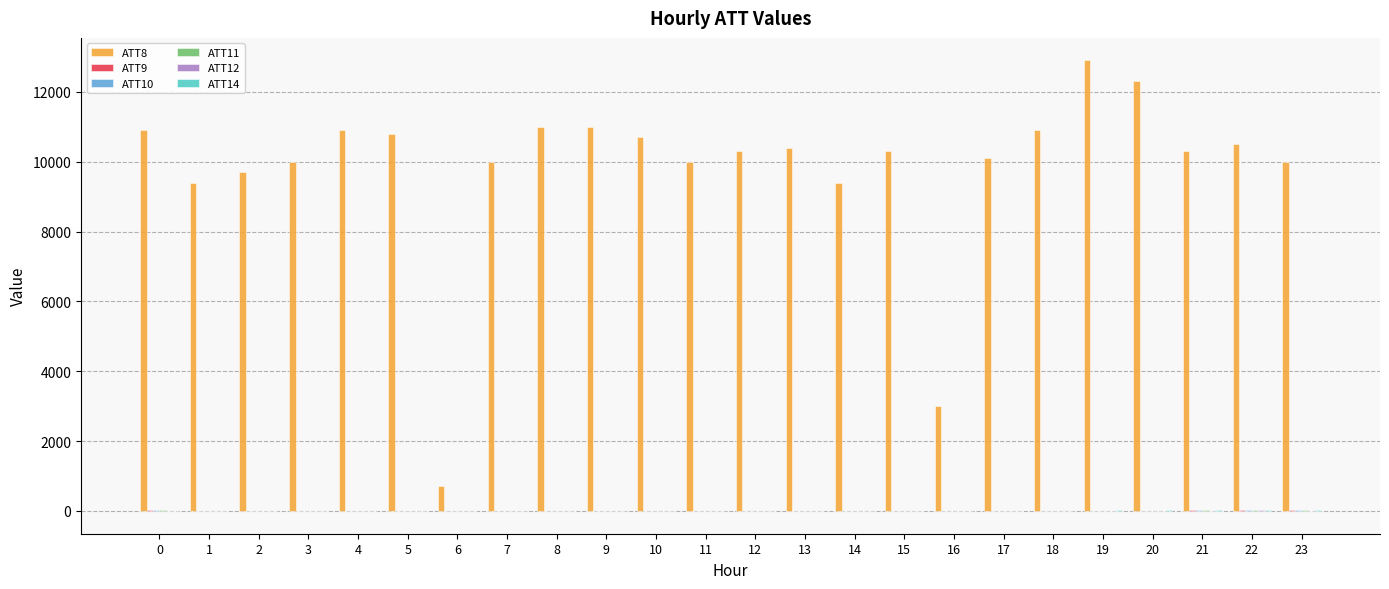

Which series has the largest total across all categories?

ATT8